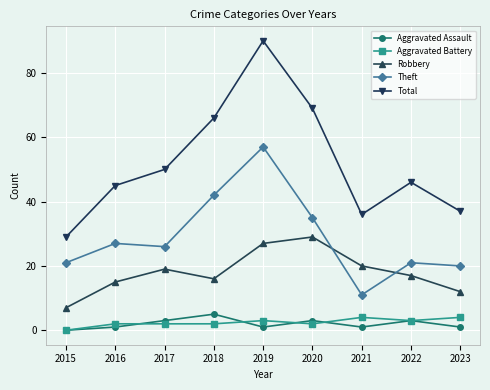

What is the difference between the highest and lowest values at 2017?

48